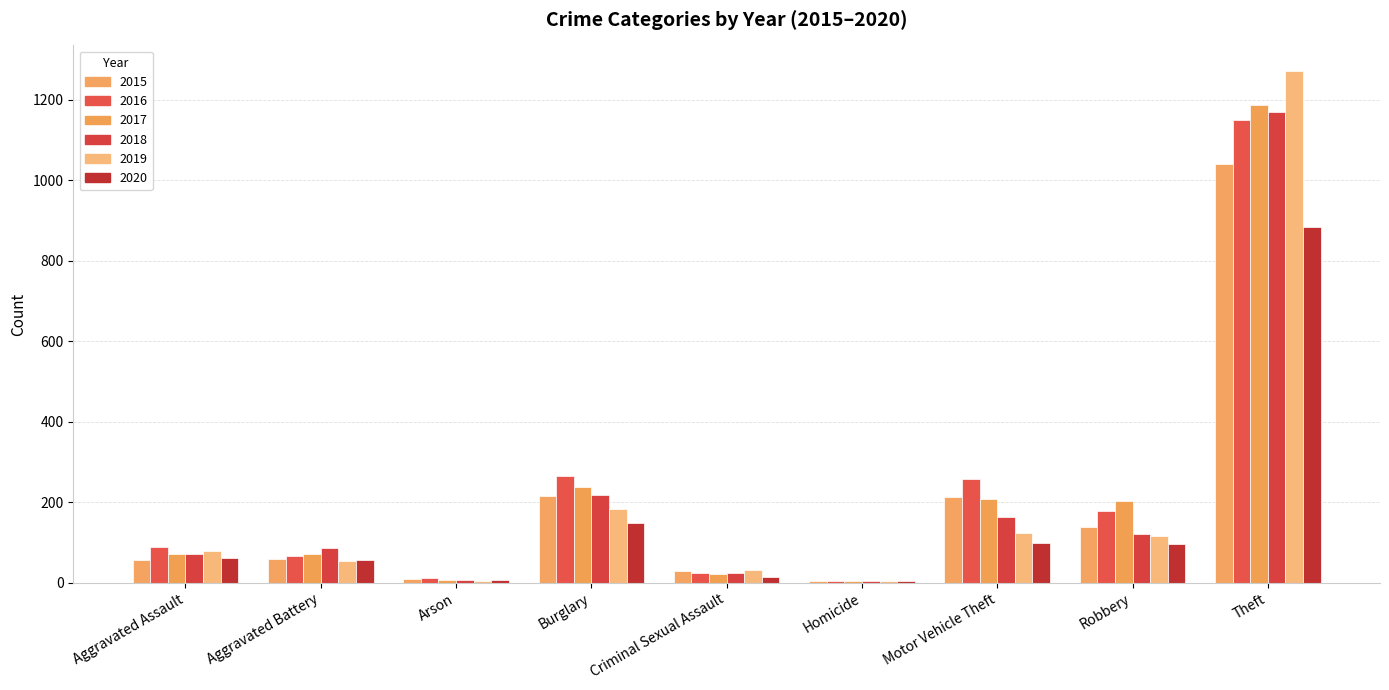

Does the chart contain stacked bars?

No